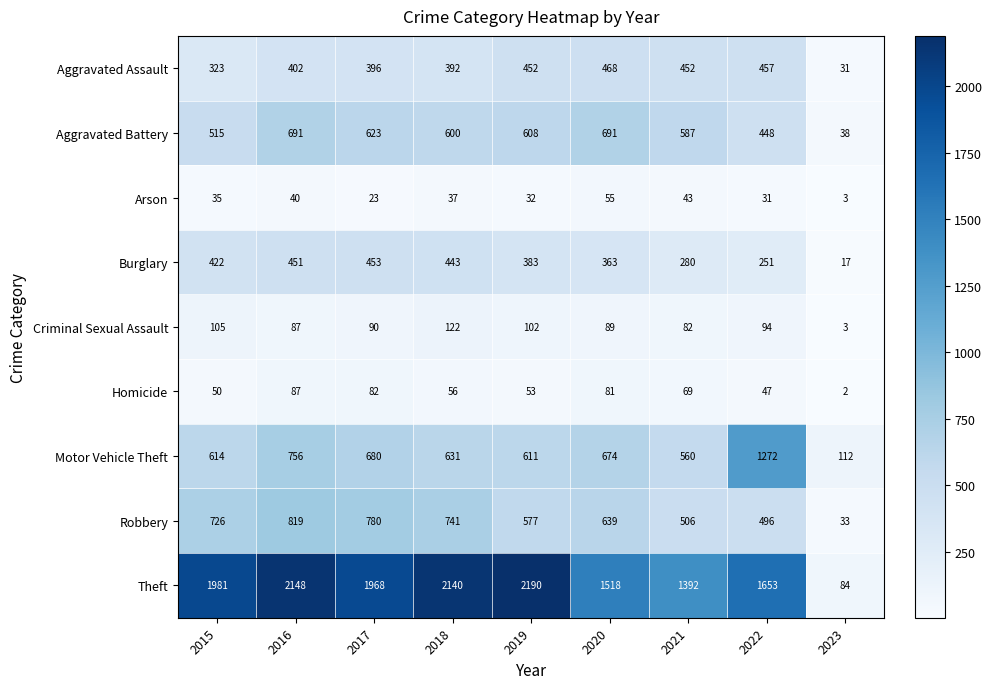

At which label does Homicide first exceed 56?

2016